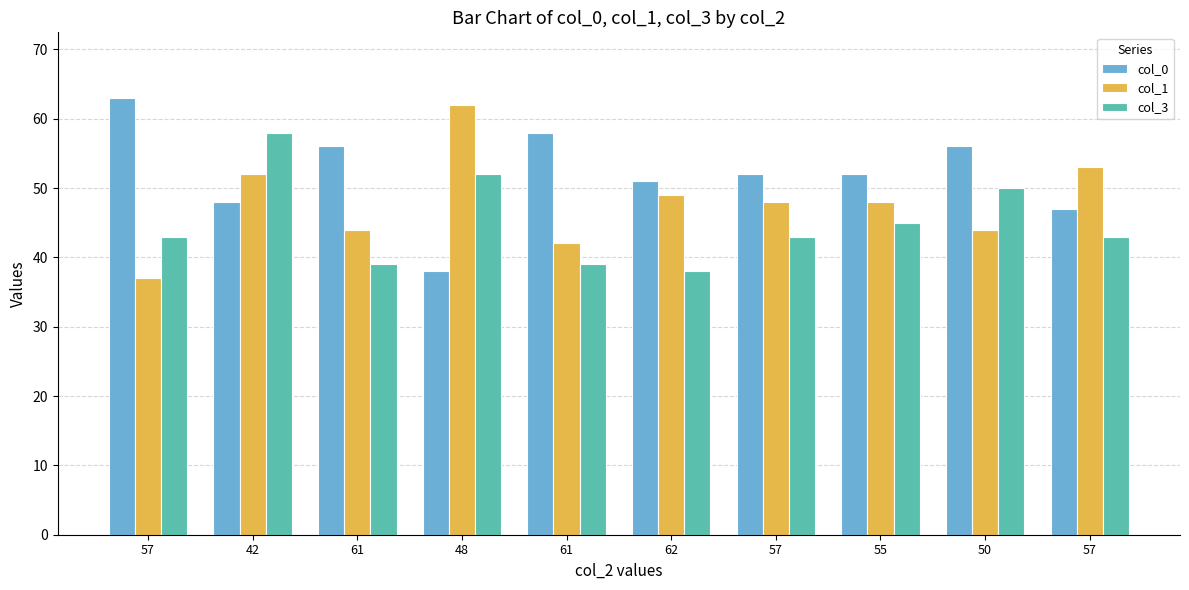

What are all the series names shown in the legend?

col_0, col_1, col_3